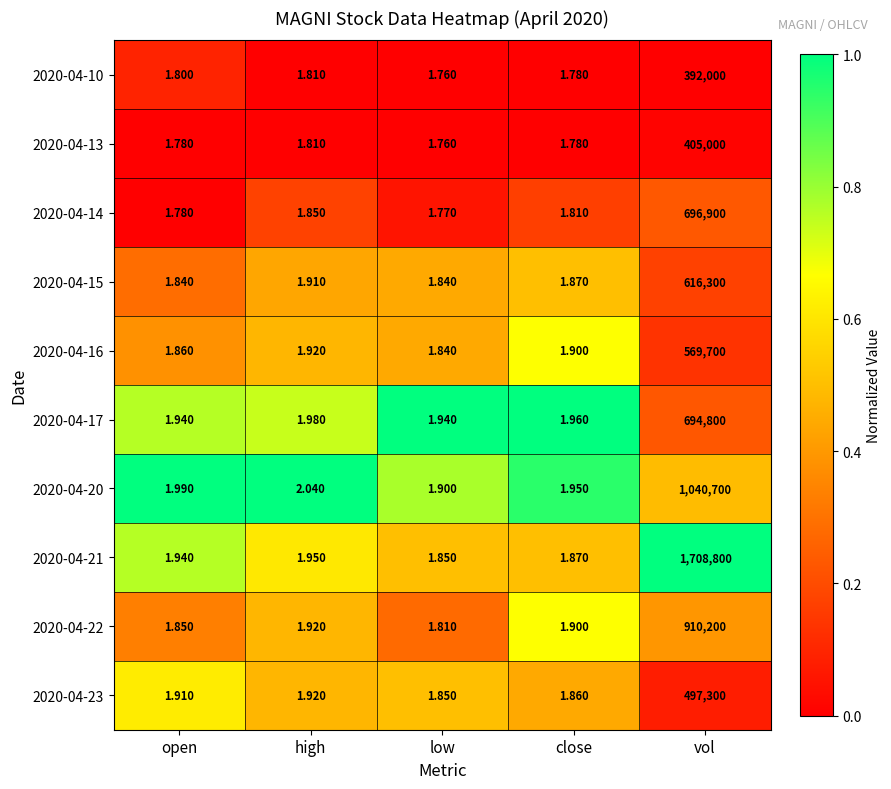

Where is 2020-04-23 nearest to the value 248650?

high